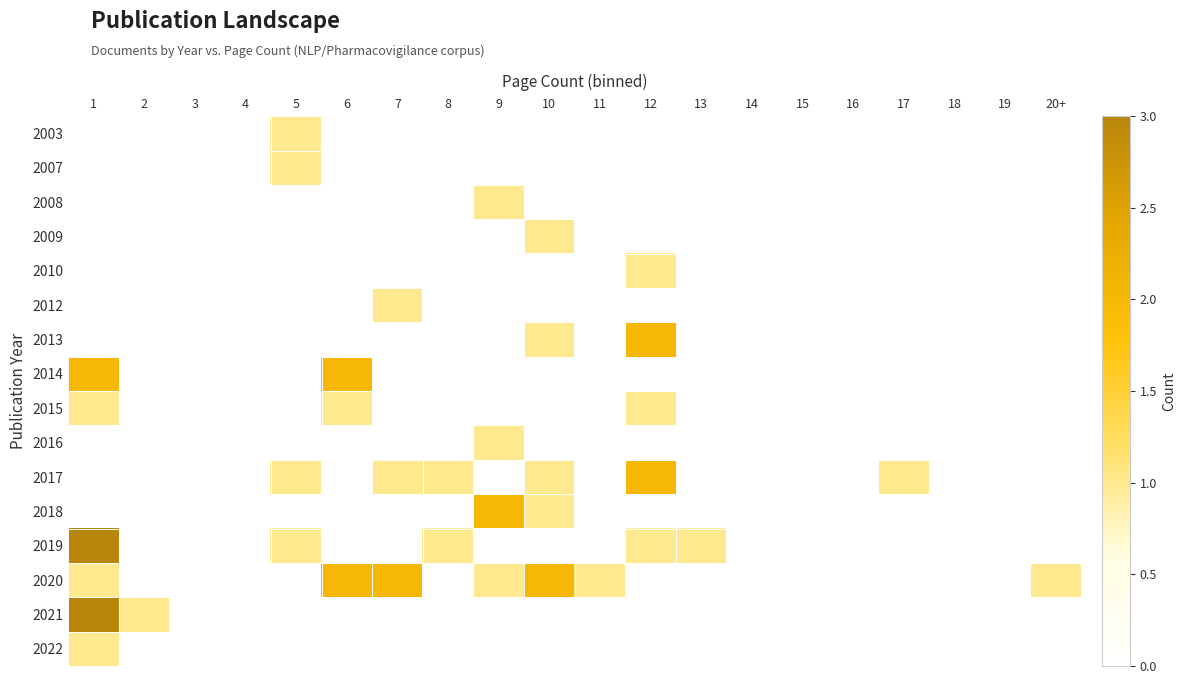

Reading right to left, extract all data points from this chart.

2003: 20+=0	19=0	18=0	17=0	16=0	15=0	14=0	13=0	12=0	11=0	10=0	9=0	8=0	7=0	6=0	5=1	4=0	3=0	2=0	1=0
2007: 20+=0	19=0	18=0	17=0	16=0	15=0	14=0	13=0	12=0	11=0	10=0	9=0	8=0	7=0	6=0	5=1	4=0	3=0	2=0	1=0
2008: 20+=0	19=0	18=0	17=0	16=0	15=0	14=0	13=0	12=0	11=0	10=0	9=1	8=0	7=0	6=0	5=0	4=0	3=0	2=0	1=0
2009: 20+=0	19=0	18=0	17=0	16=0	15=0	14=0	13=0	12=0	11=0	10=1	9=0	8=0	7=0	6=0	5=0	4=0	3=0	2=0	1=0
2010: 20+=0	19=0	18=0	17=0	16=0	15=0	14=0	13=0	12=1	11=0	10=0	9=0	8=0	7=0	6=0	5=0	4=0	3=0	2=0	1=0
2012: 20+=0	19=0	18=0	17=0	16=0	15=0	14=0	13=0	12=0	11=0	10=0	9=0	8=0	7=1	6=0	5=0	4=0	3=0	2=0	1=0
2013: 20+=0	19=0	18=0	17=0	16=0	15=0	14=0	13=0	12=2	11=0	10=1	9=0	8=0	7=0	6=0	5=0	4=0	3=0	2=0	1=0
2014: 20+=0	19=0	18=0	17=0	16=0	15=0	14=0	13=0	12=0	11=0	10=0	9=0	8=0	7=0	6=2	5=0	4=0	3=0	2=0	1=2
2015: 20+=0	19=0	18=0	17=0	16=0	15=0	14=0	13=0	12=1	11=0	10=0	9=0	8=0	7=0	6=1	5=0	4=0	3=0	2=0	1=1
2016: 20+=0	19=0	18=0	17=0	16=0	15=0	14=0	13=0	12=0	11=0	10=0	9=1	8=0	7=0	6=0	5=0	4=0	3=0	2=0	1=0
2017: 20+=0	19=0	18=0	17=1	16=0	15=0	14=0	13=0	12=2	11=0	10=1	9=0	8=1	7=1	6=0	5=1	4=0	3=0	2=0	1=0
2018: 20+=0	19=0	18=0	17=0	16=0	15=0	14=0	13=0	12=0	11=0	10=1	9=2	8=0	7=0	6=0	5=0	4=0	3=0	2=0	1=0
2019: 20+=0	19=0	18=0	17=0	16=0	15=0	14=0	13=1	12=1	11=0	10=0	9=0	8=1	7=0	6=0	5=1	4=0	3=0	2=0	1=3
2020: 20+=1	19=0	18=0	17=0	16=0	15=0	14=0	13=0	12=0	11=1	10=2	9=1	8=0	7=2	6=2	5=0	4=0	3=0	2=0	1=1
2021: 20+=0	19=0	18=0	17=0	16=0	15=0	14=0	13=0	12=0	11=0	10=0	9=0	8=0	7=0	6=0	5=0	4=0	3=0	2=1	1=3
2022: 20+=0	19=0	18=0	17=0	16=0	15=0	14=0	13=0	12=0	11=0	10=0	9=0	8=0	7=0	6=0	5=0	4=0	3=0	2=0	1=1